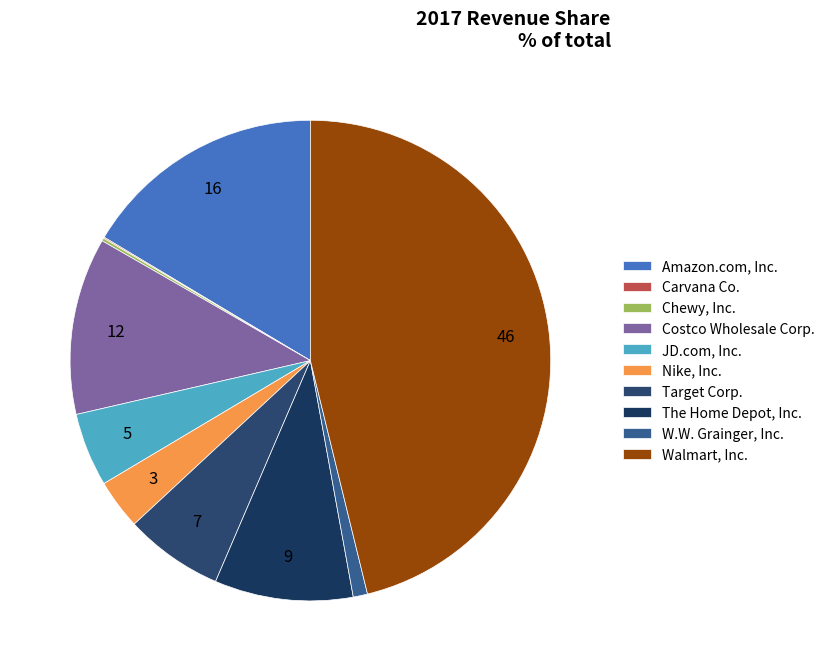

To the nearest percent, what portion does The Home Depot, Inc. represent?

9%